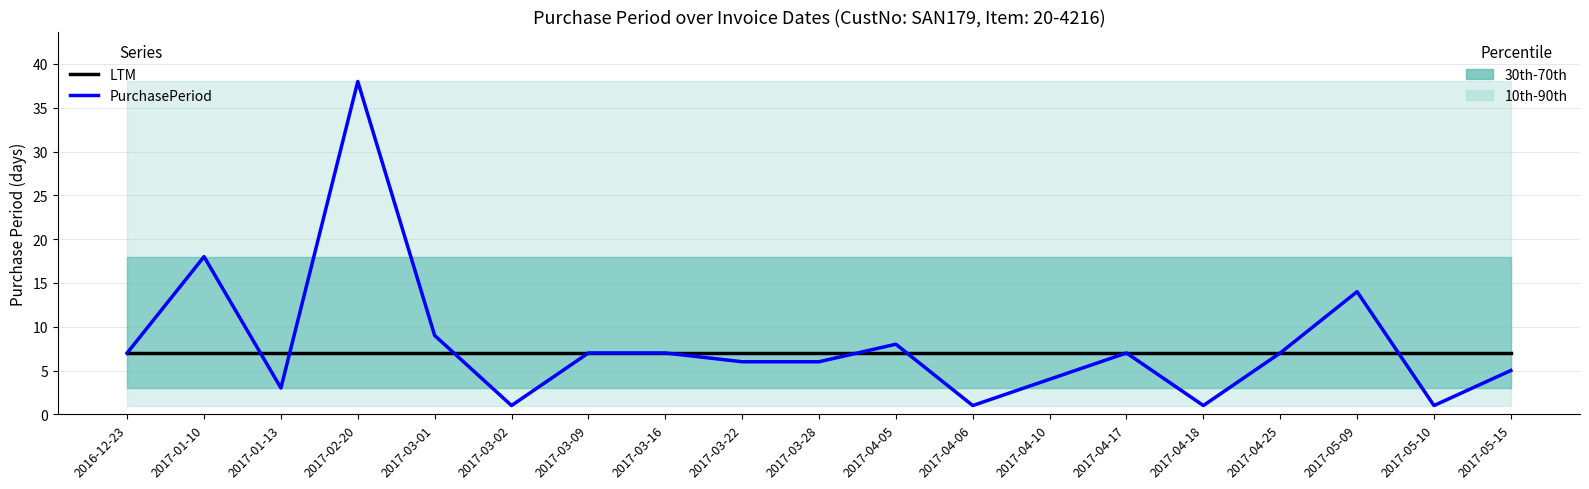

Is it true that LTM equals 3 at 2016-12-23?

False